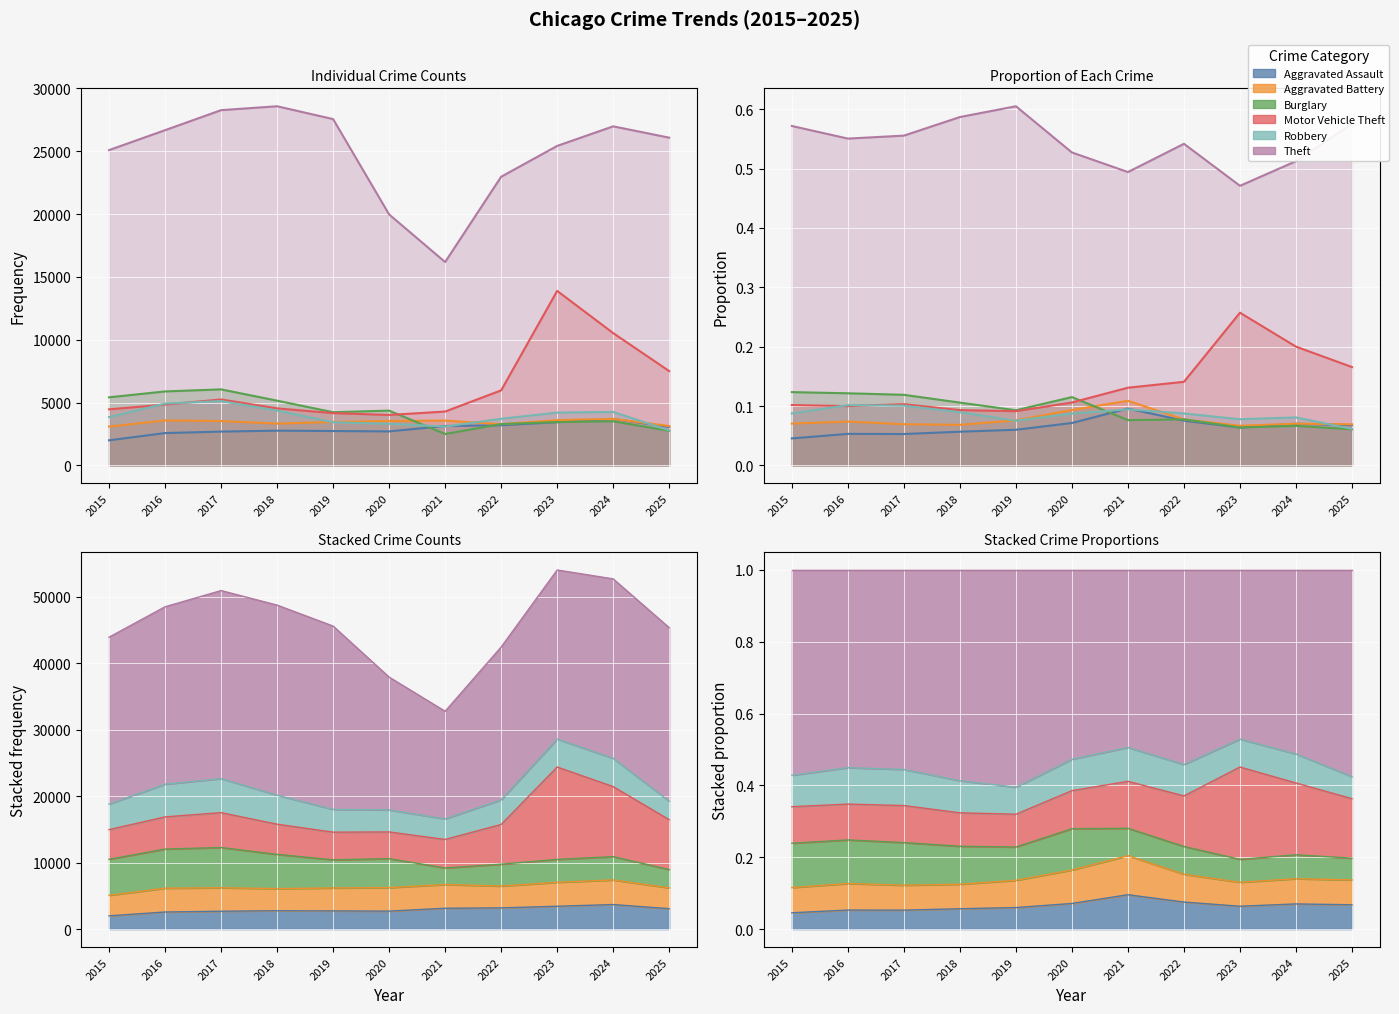

Count the Motor Vehicle Theft values in the range 0 to 1.

11